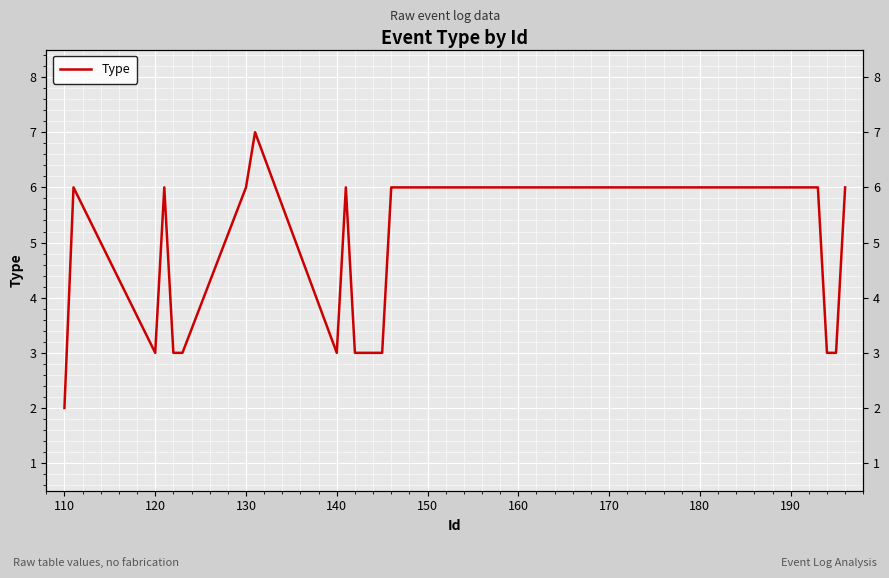

What is the value of the 14th point from the left?

3